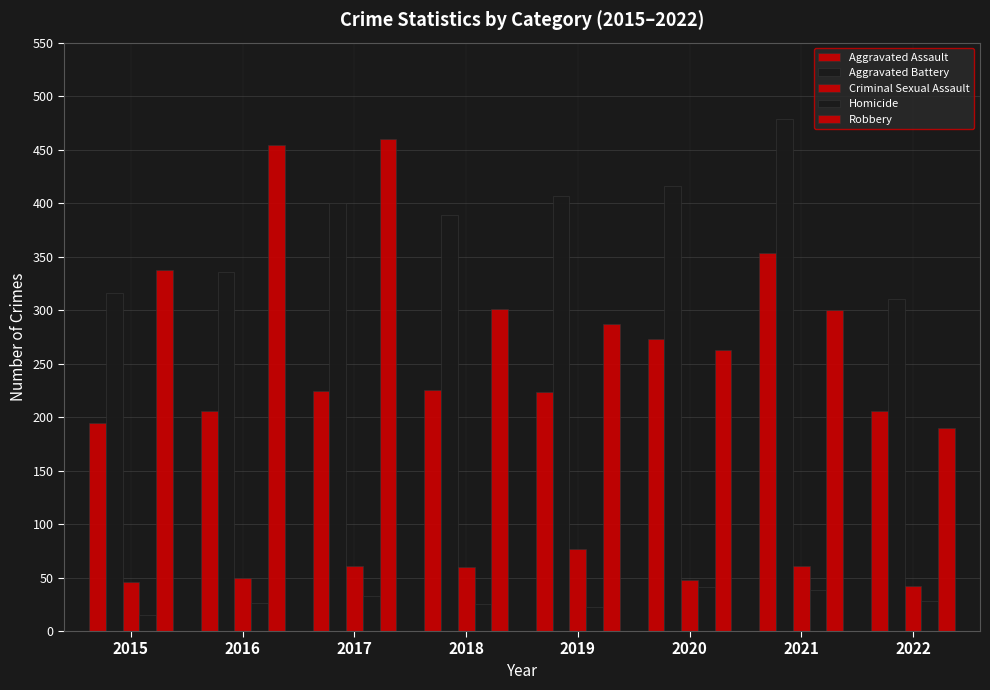

How many values in the Aggravated Battery series are below 400?

4